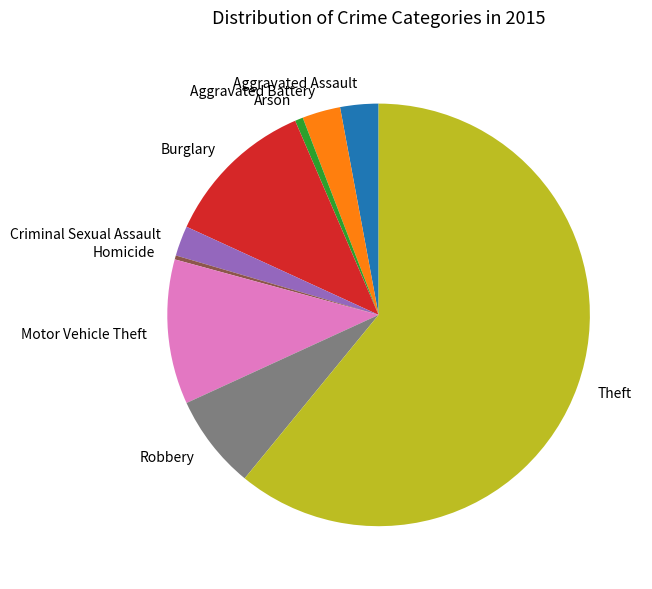

How many segments does this pie chart have?

9